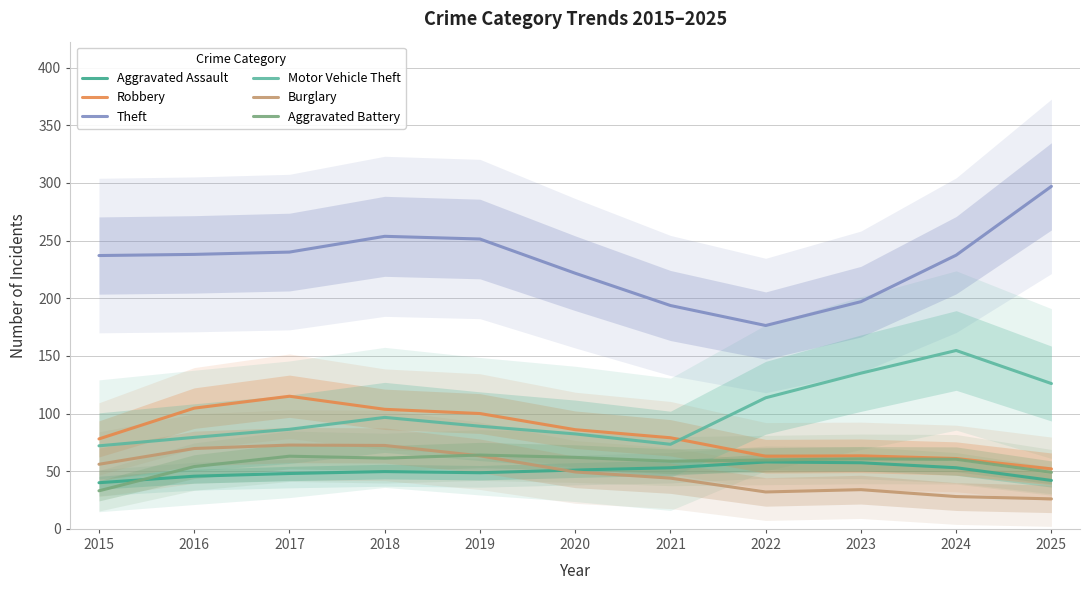

How many distinct data groups are displayed?

6